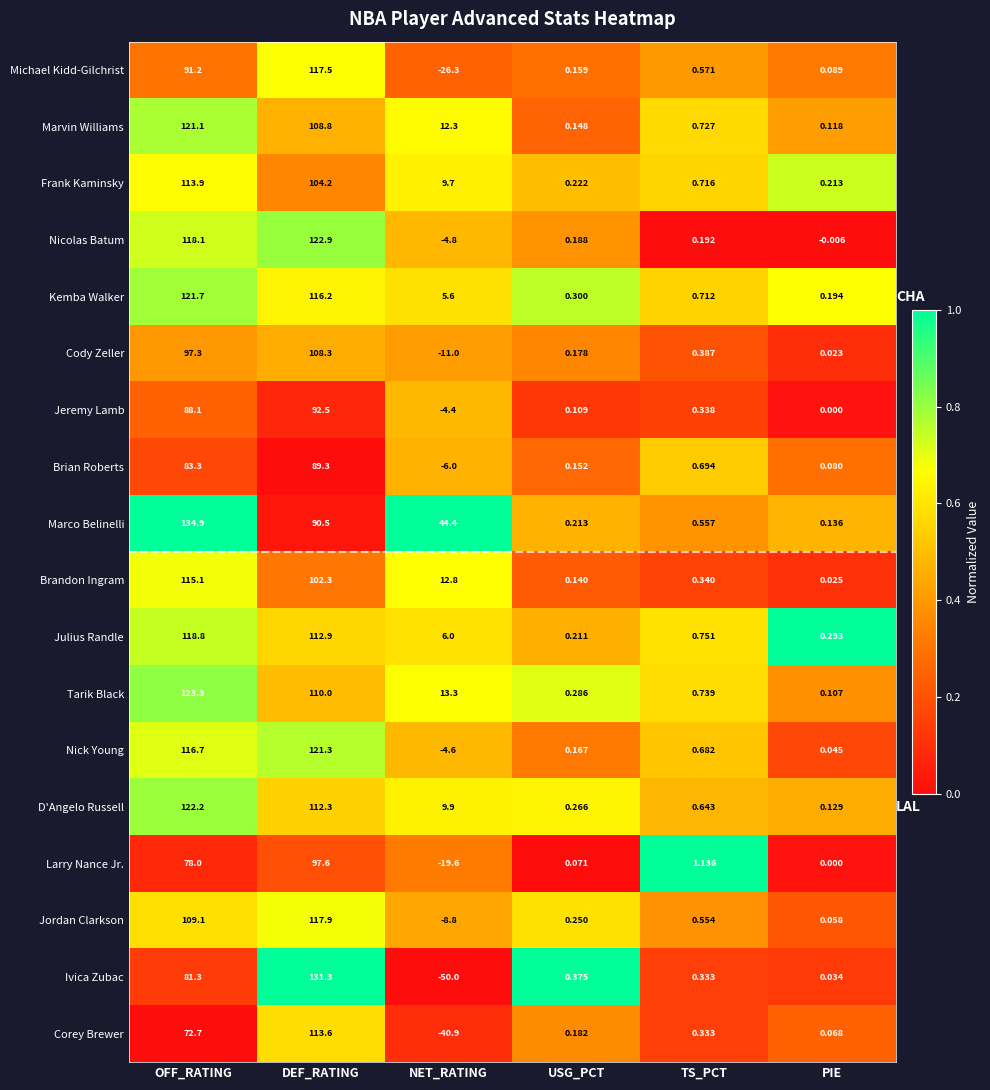

At which label is Cody Zeller closest to 48?

TS_PCT